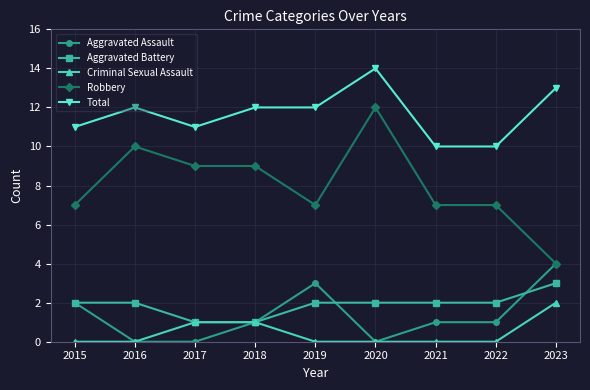

Does the chart display data point markers on the line(s)?

Yes